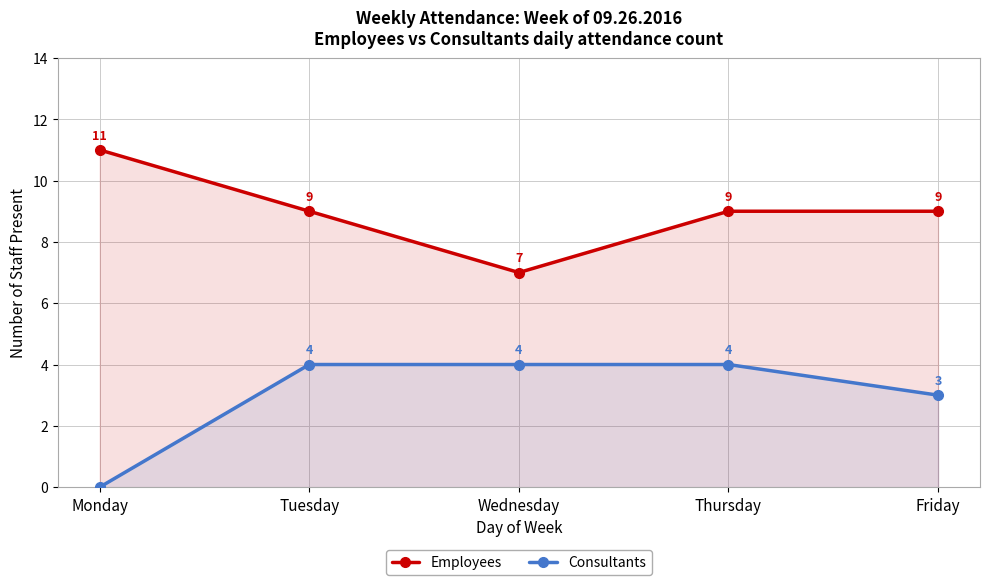

What are all the series names shown in the legend?

Employees, Consultants